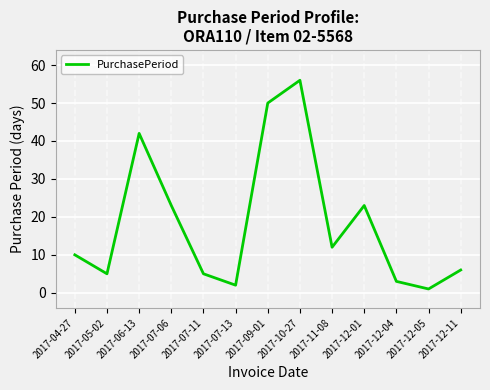

At which category does the data reach its first local valley?

2017-05-02